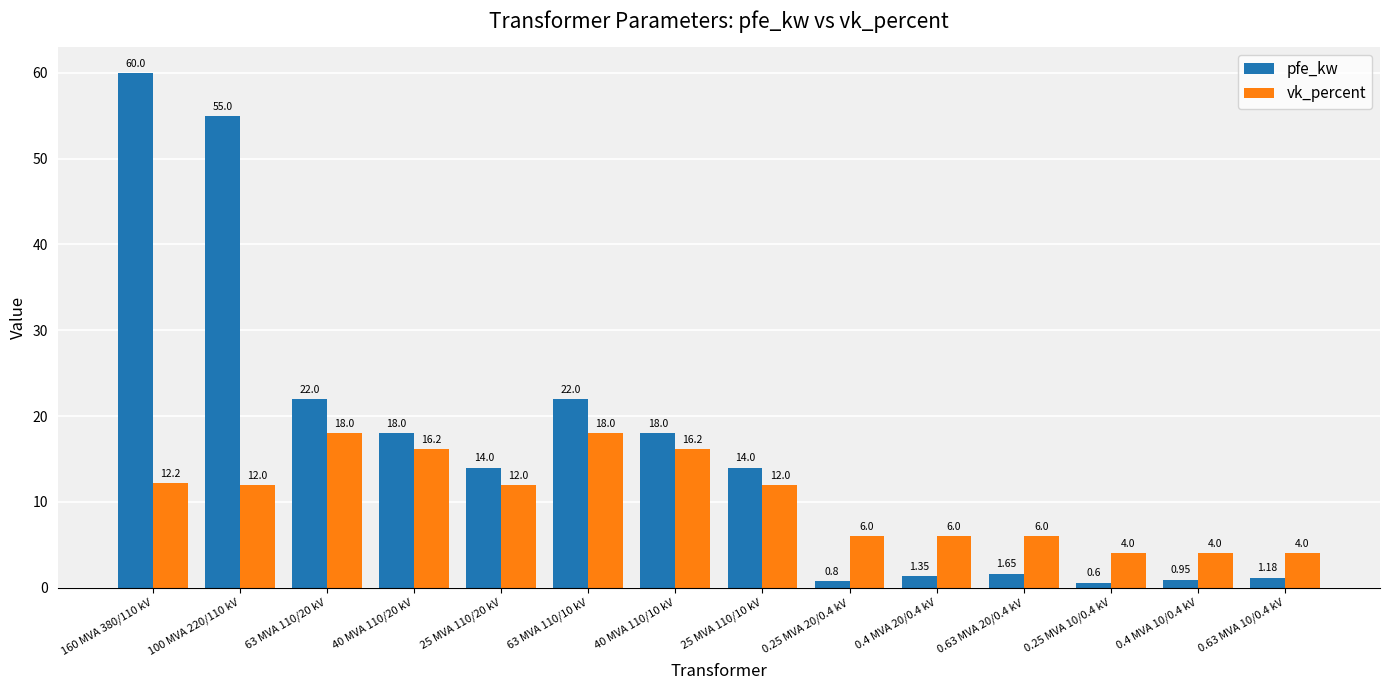

True or false: pfe_kw has a value of 60.0 at 160 MVA 380/110 kV.

True